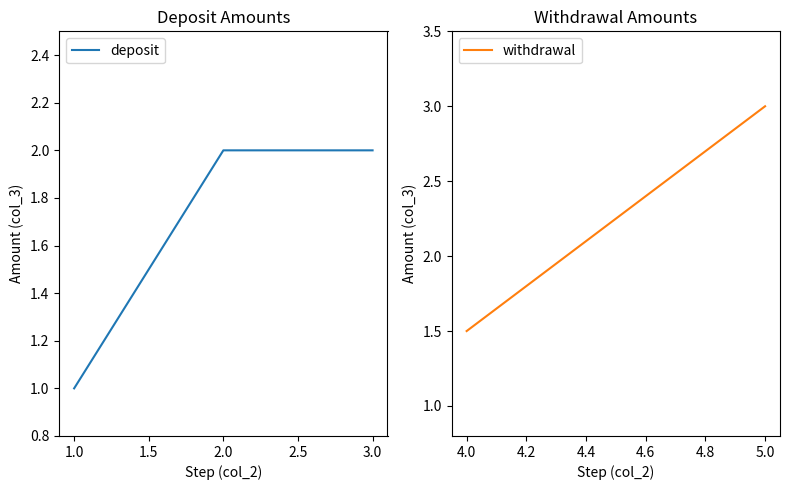

At which label is the value closest to 1?

1.0